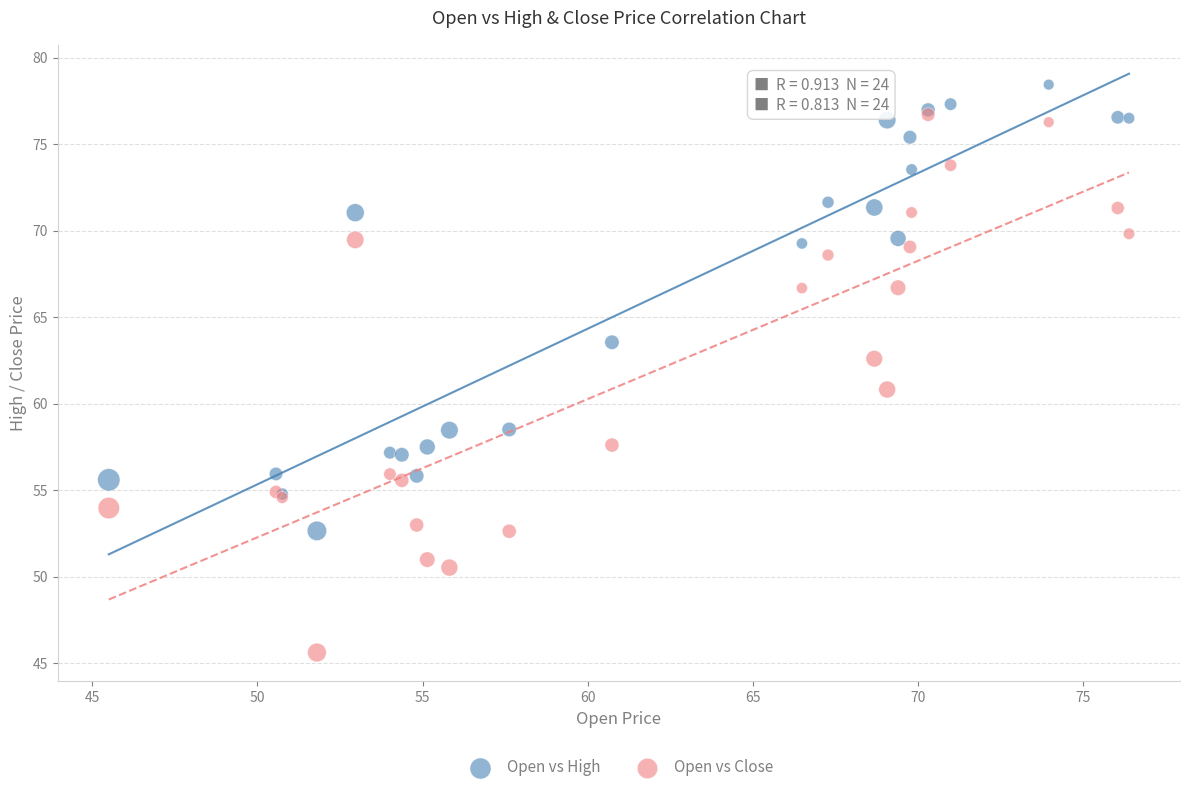

Across all series, what Y value is closest to 62?

62.6